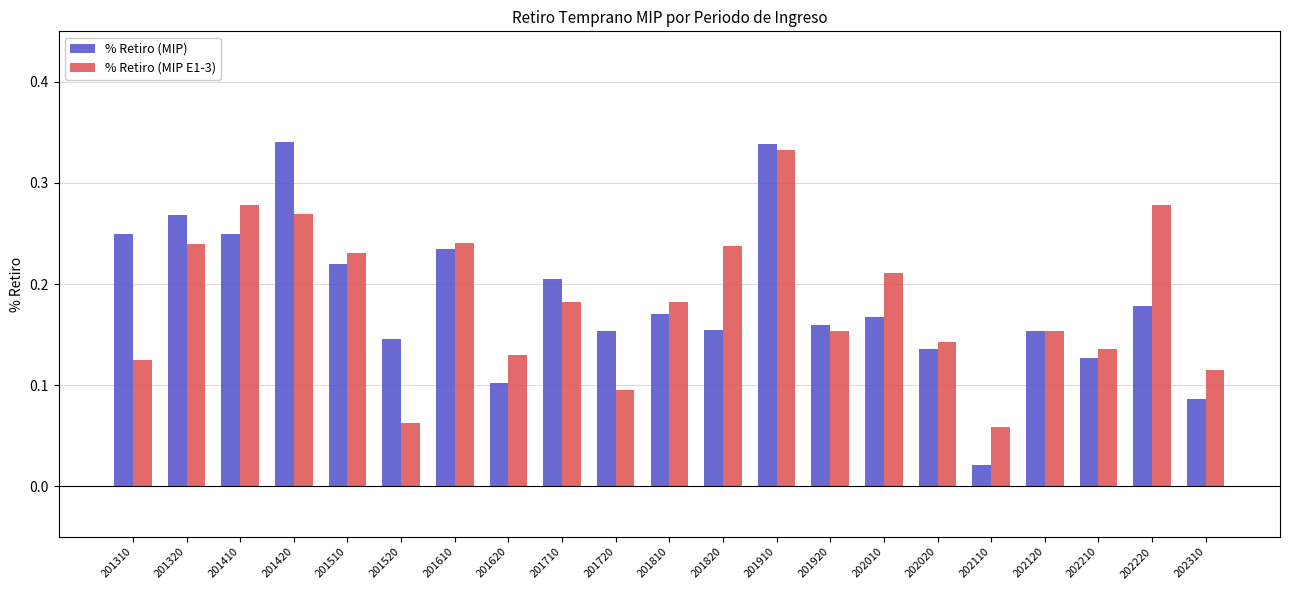

At which category is the sum across all series the highest?

201910